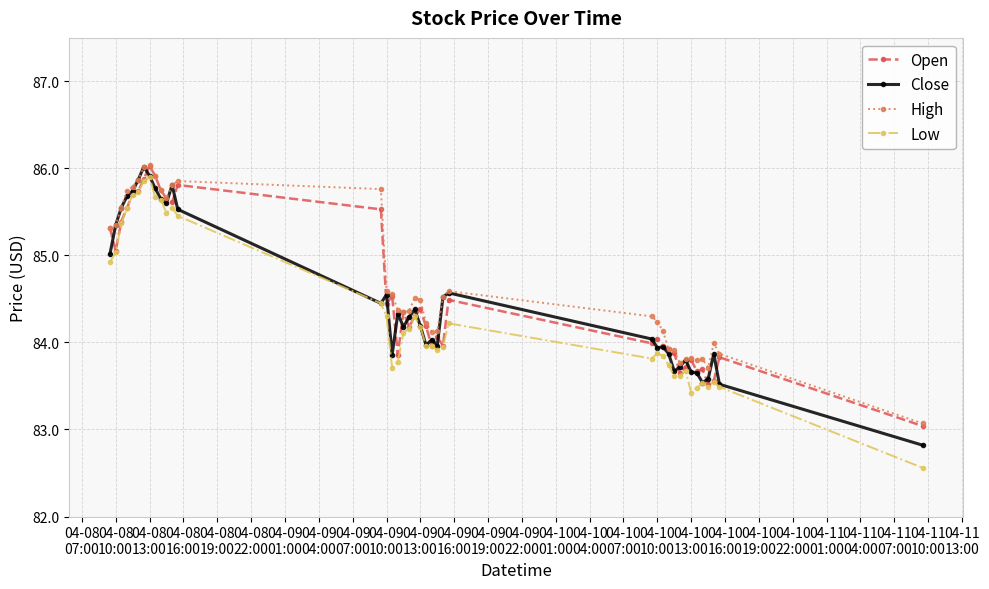

True or false: Low has more than 0 points higher than both neighbors.

True